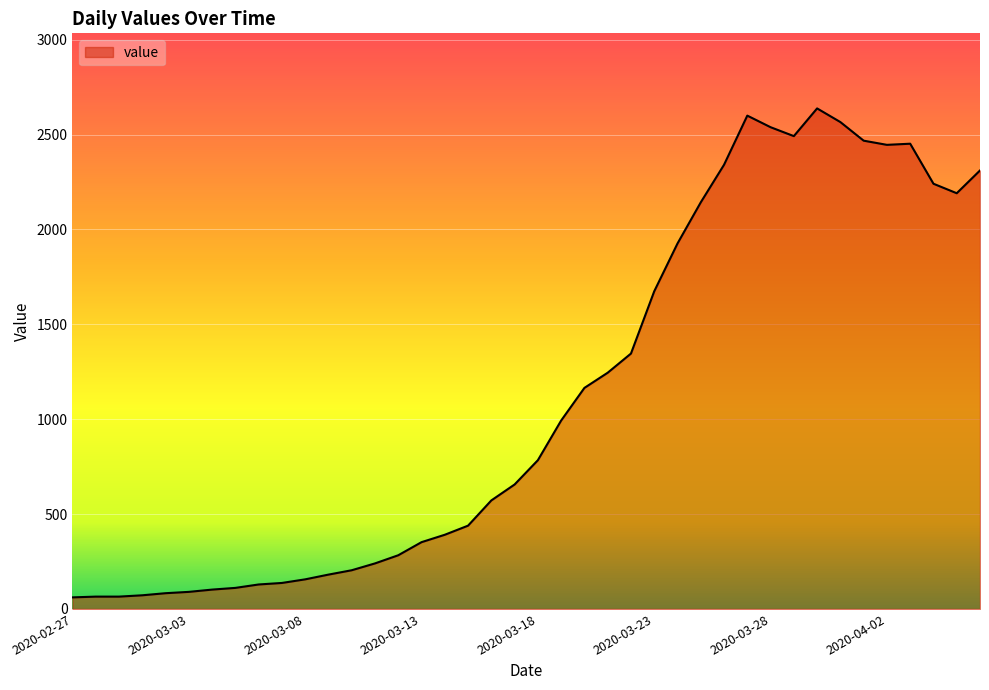

What is the smallest value displayed?

61